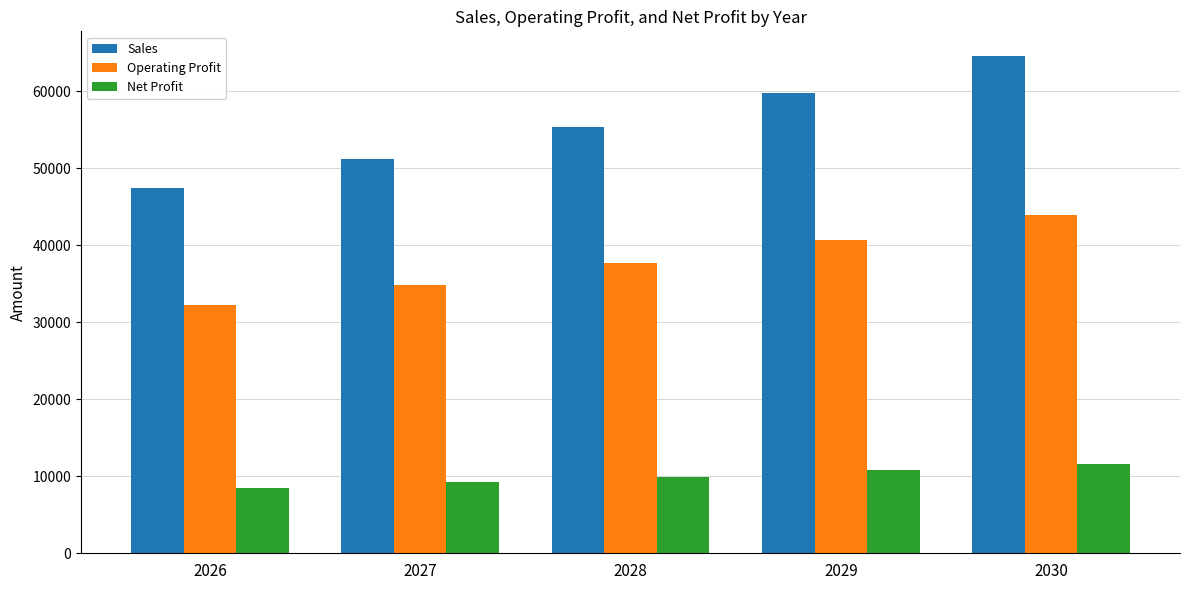

Which label corresponds to the smallest value in the chart?

2026